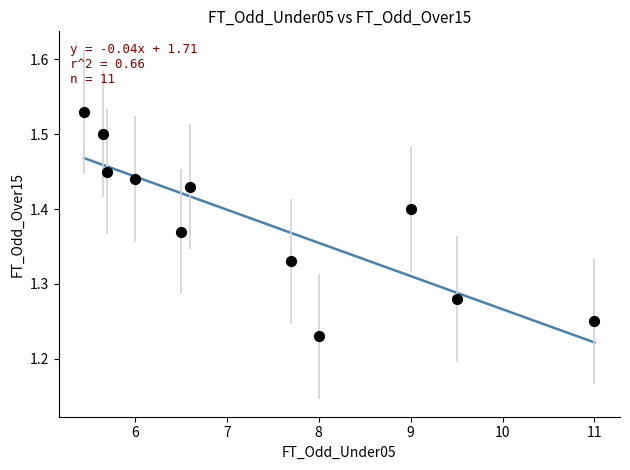

What is the range of Y values (max minus min)?

0.3